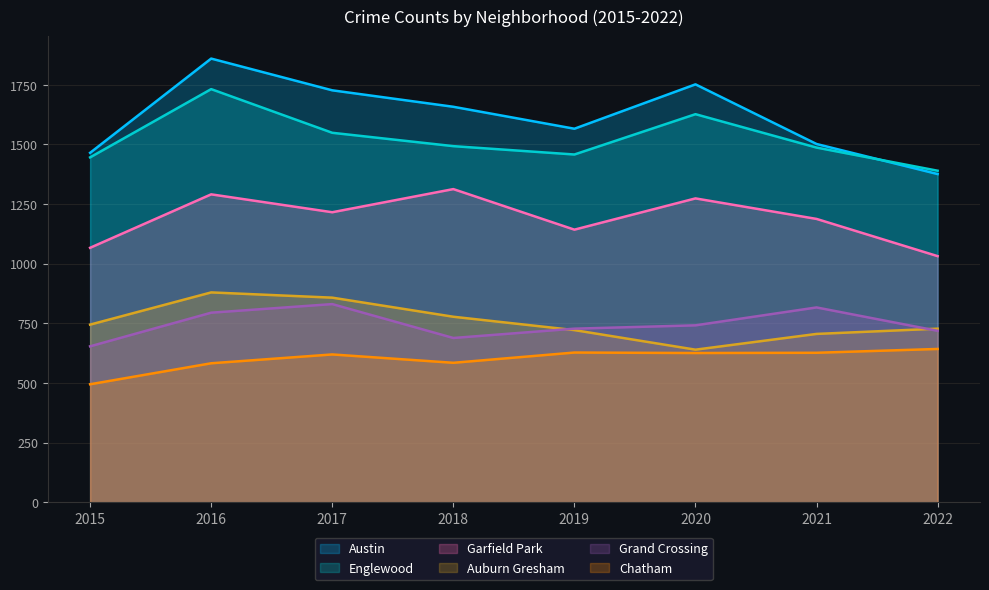

Reading right to left, list all the values displayed in this chart.

Austin: 1376	1502	1752	1566	1658	1727	1860	1465
Englewood: 1390	1487	1627	1458	1493	1549	1732	1446
Garfield Park: 1032	1188	1274	1143	1313	1216	1291	1067
Auburn Gresham: 728	706	640	722	778	858	880	745
Grand Crossing: 719	817	742	728	689	831	795	654
Chatham: 643	627	626	628	585	620	583	495